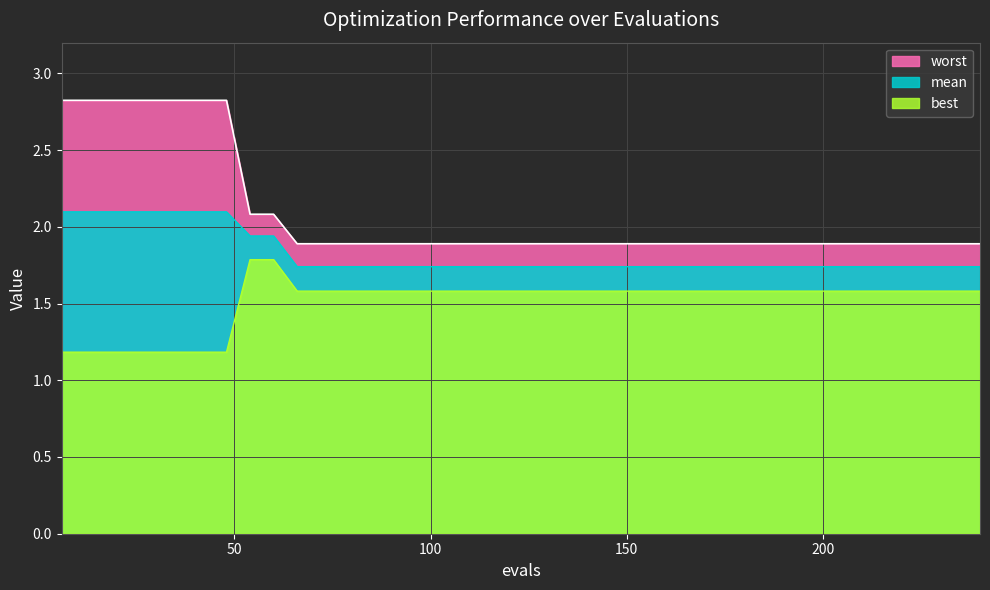

True or false: worst and best intersect in this chart.

False